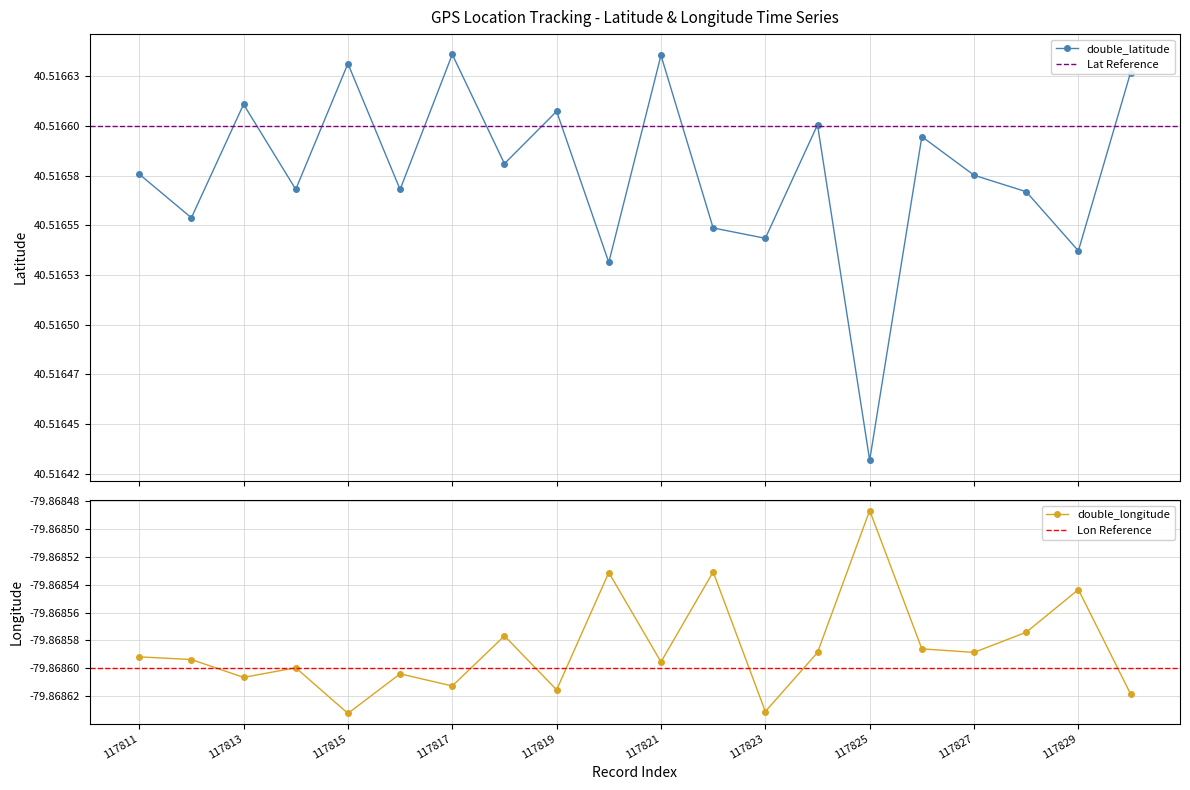

Rank the series by their average value, from lowest to highest.

double_longitude, double_latitude